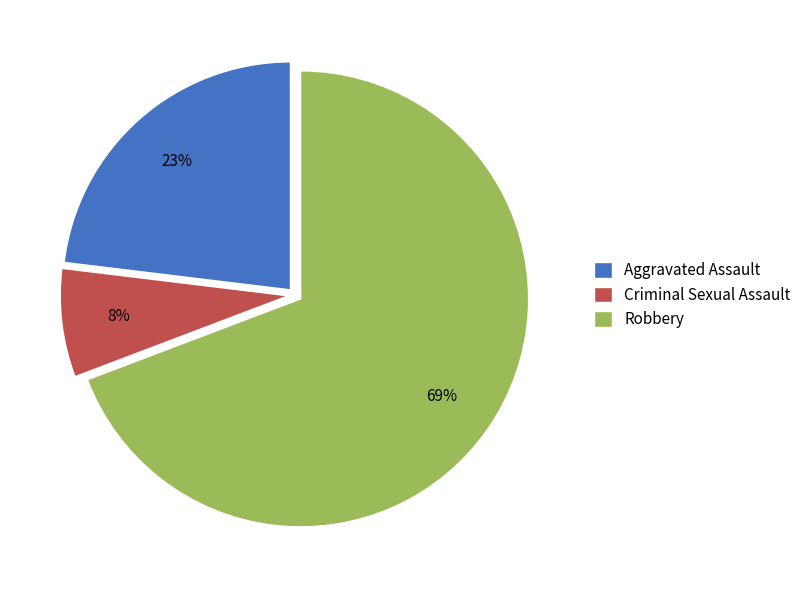

Count the number of slices in the pie.

3